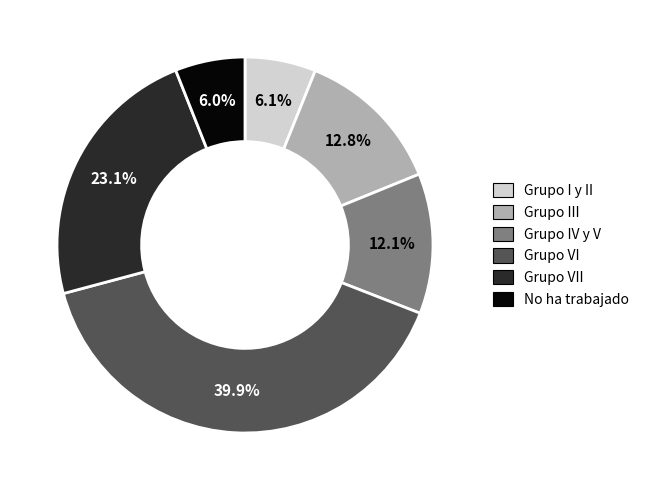

To the nearest percent, what is the difference between the No ha trabajado and Grupo VI slice percentages?

34%